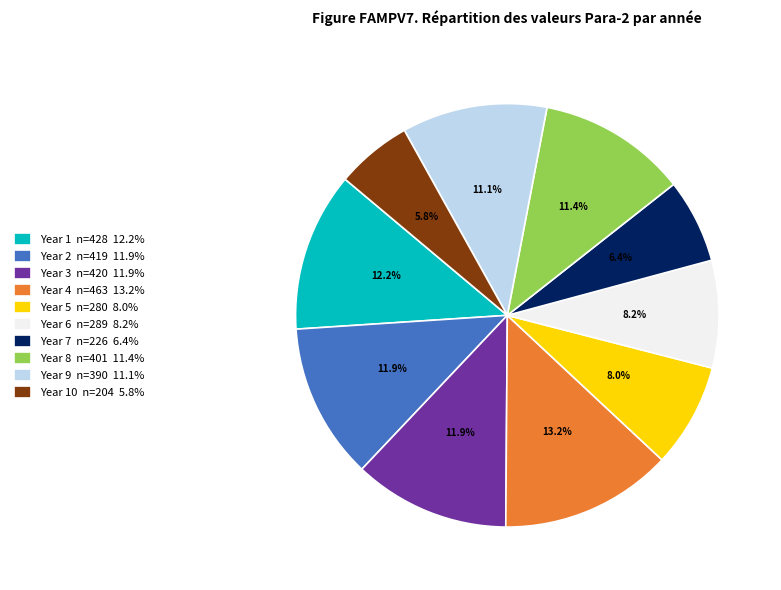

How much of the chart is everything except Year 2 n=419 11.9%?

88.1%